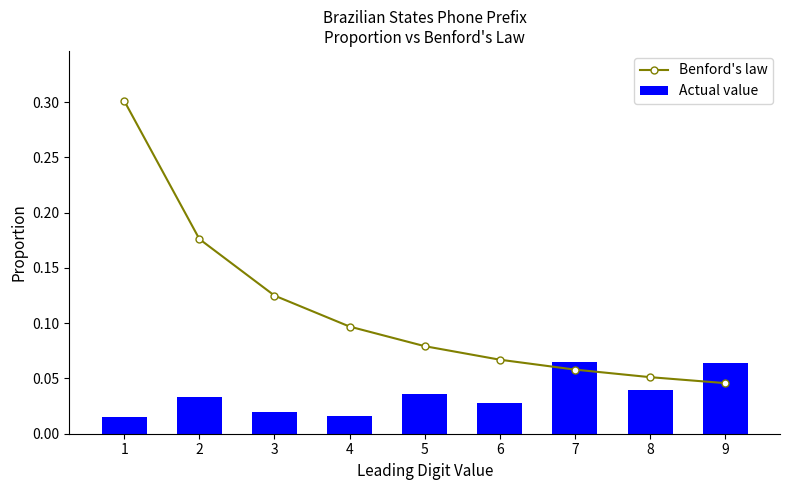

List the labels in order of Benford's law value, largest first.

1, 2, 3, 4, 5, 6, 7, 8, 9